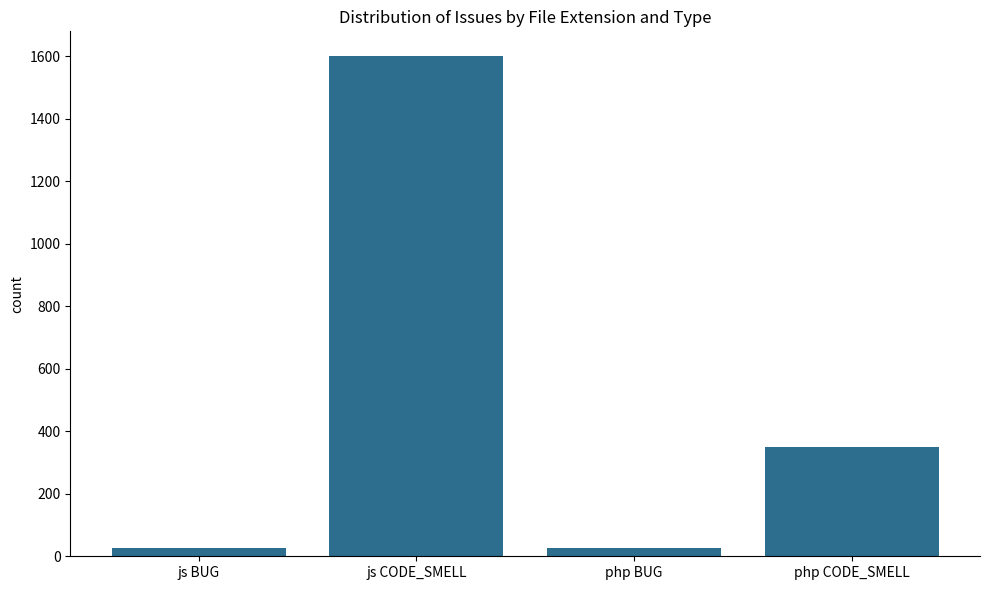

Read the value at php CODE_SMELL.

351